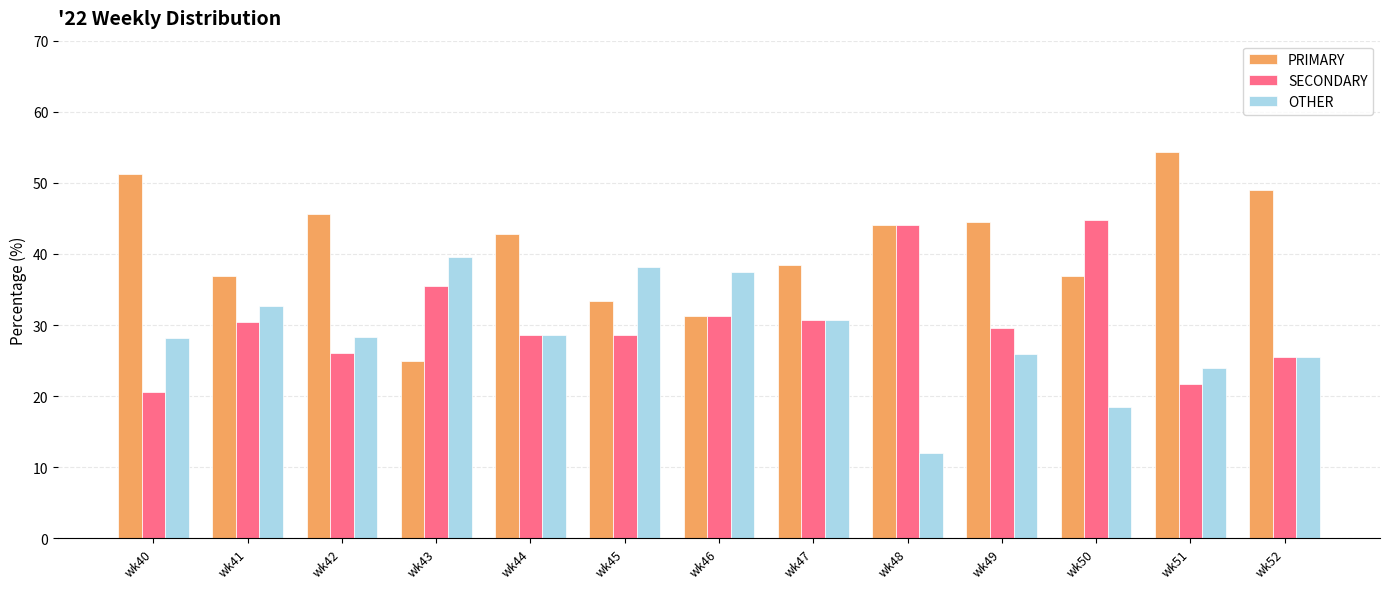

Which label corresponds to the largest value in the chart?

wk51